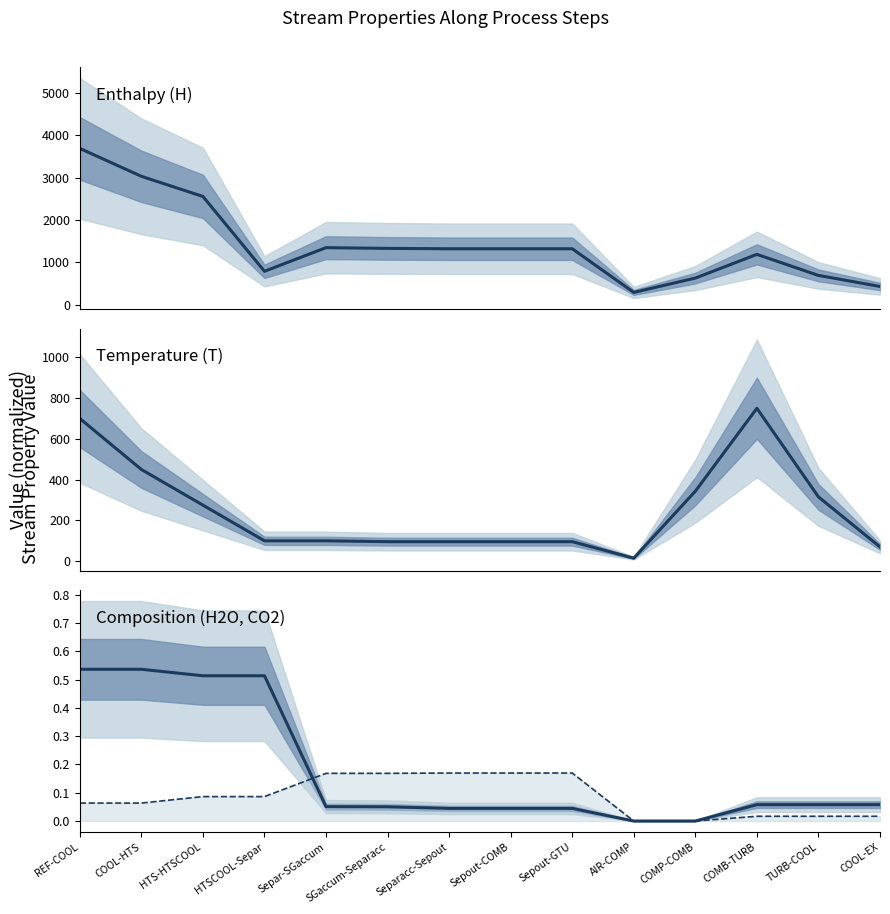

At which label does T first exceed 100?

REF-COOL